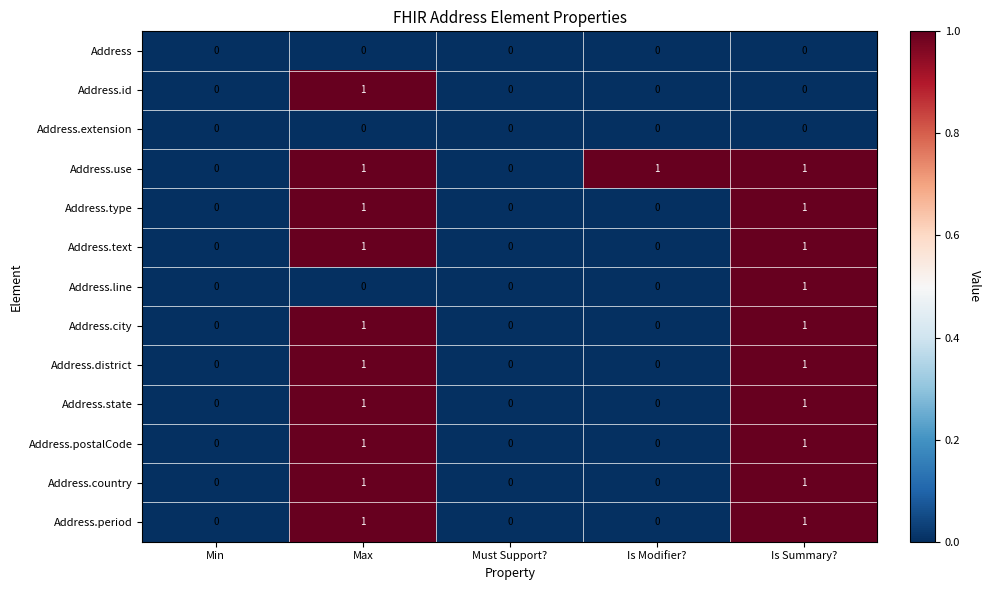

Which series has the largest total across all categories?

Address.use